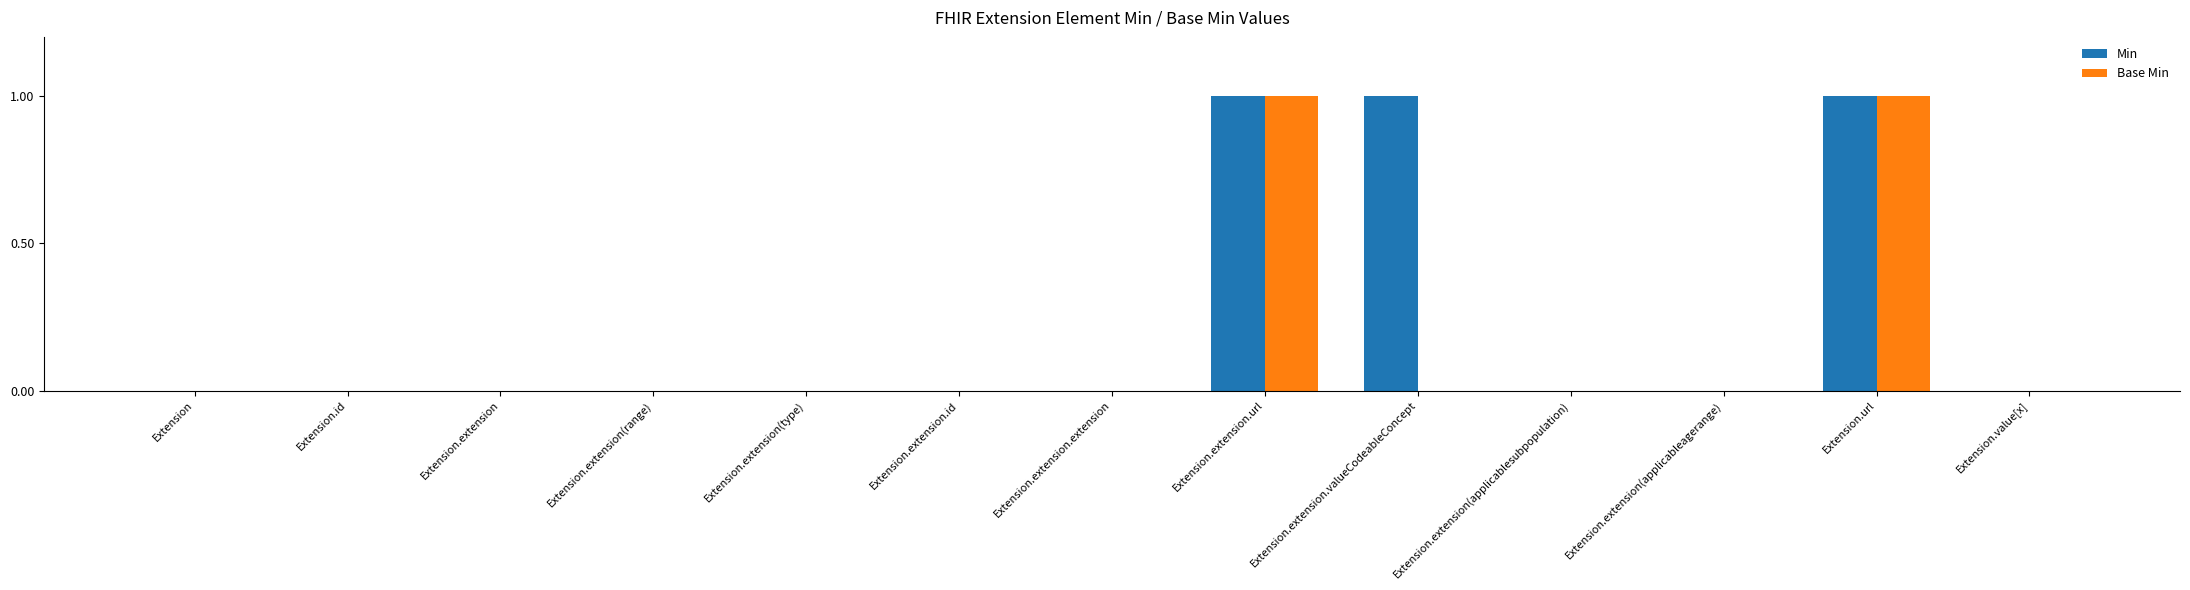

The Base Min series shows 0 at Extension.extension(type). True or false?

True